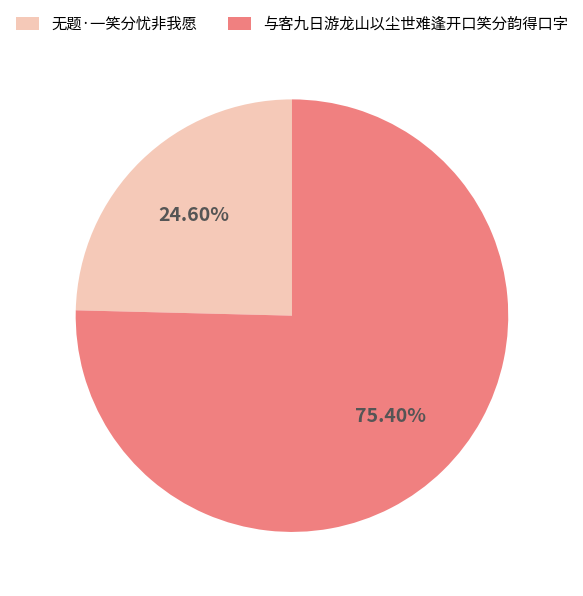

How much of the chart is everything except 无题·一笑分忧非我愿?

75.4%